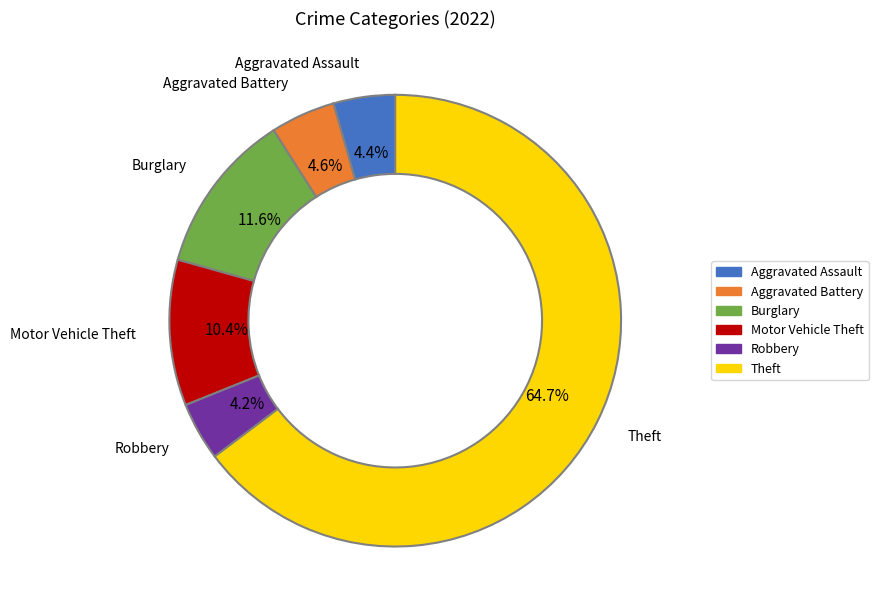

What is the largest slice in the pie chart?

Theft